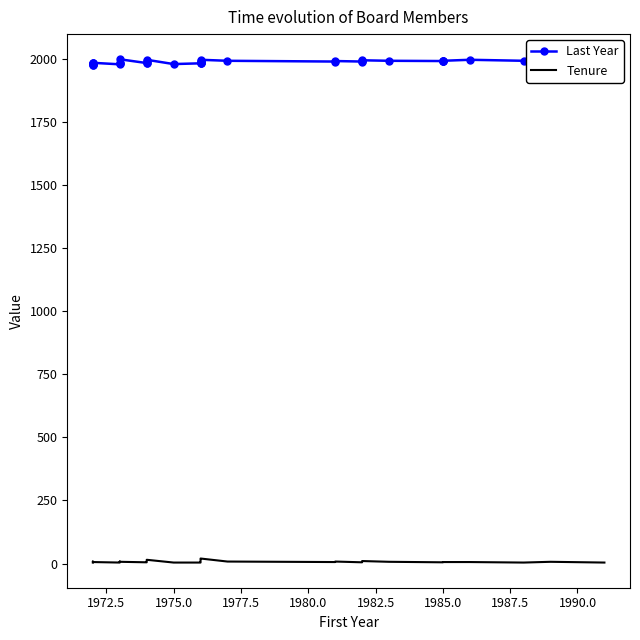

What is the value of the Tenure point at the 4th from the left?

6